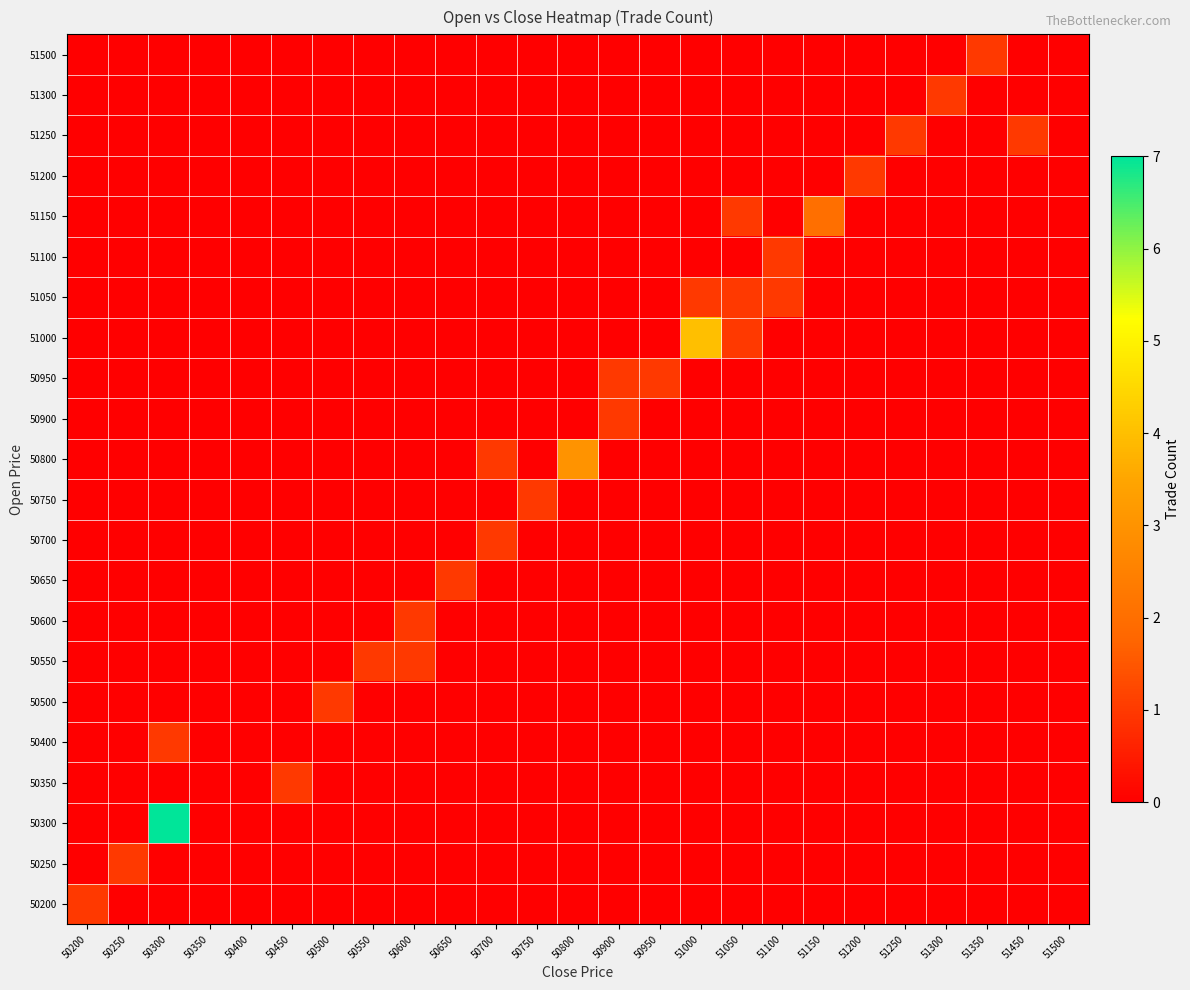

Reading left to right, extract all data points from this chart.

50200: 50200=1	50250=0	50300=0	50350=0	50400=0	50450=0	50500=0	50550=0	50600=0	50650=0	50700=0	50750=0	50800=0	50900=0	50950=0	51000=0	51050=0	51100=0	51150=0	51200=0	51250=0	51300=0	51350=0	51450=0	51500=0
50250: 50200=0	50250=1	50300=0	50350=0	50400=0	50450=0	50500=0	50550=0	50600=0	50650=0	50700=0	50750=0	50800=0	50900=0	50950=0	51000=0	51050=0	51100=0	51150=0	51200=0	51250=0	51300=0	51350=0	51450=0	51500=0
50300: 50200=0	50250=0	50300=7	50350=0	50400=0	50450=0	50500=0	50550=0	50600=0	50650=0	50700=0	50750=0	50800=0	50900=0	50950=0	51000=0	51050=0	51100=0	51150=0	51200=0	51250=0	51300=0	51350=0	51450=0	51500=0
50350: 50200=0	50250=0	50300=0	50350=0	50400=0	50450=1	50500=0	50550=0	50600=0	50650=0	50700=0	50750=0	50800=0	50900=0	50950=0	51000=0	51050=0	51100=0	51150=0	51200=0	51250=0	51300=0	51350=0	51450=0	51500=0
50400: 50200=0	50250=0	50300=1	50350=0	50400=0	50450=0	50500=0	50550=0	50600=0	50650=0	50700=0	50750=0	50800=0	50900=0	50950=0	51000=0	51050=0	51100=0	51150=0	51200=0	51250=0	51300=0	51350=0	51450=0	51500=0
50500: 50200=0	50250=0	50300=0	50350=0	50400=0	50450=0	50500=1	50550=0	50600=0	50650=0	50700=0	50750=0	50800=0	50900=0	50950=0	51000=0	51050=0	51100=0	51150=0	51200=0	51250=0	51300=0	51350=0	51450=0	51500=0
50550: 50200=0	50250=0	50300=0	50350=0	50400=0	50450=0	50500=0	50550=1	50600=1	50650=0	50700=0	50750=0	50800=0	50900=0	50950=0	51000=0	51050=0	51100=0	51150=0	51200=0	51250=0	51300=0	51350=0	51450=0	51500=0
50600: 50200=0	50250=0	50300=0	50350=0	50400=0	50450=0	50500=0	50550=0	50600=1	50650=0	50700=0	50750=0	50800=0	50900=0	50950=0	51000=0	51050=0	51100=0	51150=0	51200=0	51250=0	51300=0	51350=0	51450=0	51500=0
50650: 50200=0	50250=0	50300=0	50350=0	50400=0	50450=0	50500=0	50550=0	50600=0	50650=1	50700=0	50750=0	50800=0	50900=0	50950=0	51000=0	51050=0	51100=0	51150=0	51200=0	51250=0	51300=0	51350=0	51450=0	51500=0
50700: 50200=0	50250=0	50300=0	50350=0	50400=0	50450=0	50500=0	50550=0	50600=0	50650=0	50700=1	50750=0	50800=0	50900=0	50950=0	51000=0	51050=0	51100=0	51150=0	51200=0	51250=0	51300=0	51350=0	51450=0	51500=0
50750: 50200=0	50250=0	50300=0	50350=0	50400=0	50450=0	50500=0	50550=0	50600=0	50650=0	50700=0	50750=1	50800=0	50900=0	50950=0	51000=0	51050=0	51100=0	51150=0	51200=0	51250=0	51300=0	51350=0	51450=0	51500=0
50800: 50200=0	50250=0	50300=0	50350=0	50400=0	50450=0	50500=0	50550=0	50600=0	50650=0	50700=1	50750=0	50800=3	50900=0	50950=0	51000=0	51050=0	51100=0	51150=0	51200=0	51250=0	51300=0	51350=0	51450=0	51500=0
50900: 50200=0	50250=0	50300=0	50350=0	50400=0	50450=0	50500=0	50550=0	50600=0	50650=0	50700=0	50750=0	50800=0	50900=1	50950=0	51000=0	51050=0	51100=0	51150=0	51200=0	51250=0	51300=0	51350=0	51450=0	51500=0
50950: 50200=0	50250=0	50300=0	50350=0	50400=0	50450=0	50500=0	50550=0	50600=0	50650=0	50700=0	50750=0	50800=0	50900=1	50950=1	51000=0	51050=0	51100=0	51150=0	51200=0	51250=0	51300=0	51350=0	51450=0	51500=0
51000: 50200=0	50250=0	50300=0	50350=0	50400=0	50450=0	50500=0	50550=0	50600=0	50650=0	50700=0	50750=0	50800=0	50900=0	50950=0	51000=4	51050=1	51100=0	51150=0	51200=0	51250=0	51300=0	51350=0	51450=0	51500=0
51050: 50200=0	50250=0	50300=0	50350=0	50400=0	50450=0	50500=0	50550=0	50600=0	50650=0	50700=0	50750=0	50800=0	50900=0	50950=0	51000=1	51050=1	51100=1	51150=0	51200=0	51250=0	51300=0	51350=0	51450=0	51500=0
51100: 50200=0	50250=0	50300=0	50350=0	50400=0	50450=0	50500=0	50550=0	50600=0	50650=0	50700=0	50750=0	50800=0	50900=0	50950=0	51000=0	51050=0	51100=1	51150=0	51200=0	51250=0	51300=0	51350=0	51450=0	51500=0
51150: 50200=0	50250=0	50300=0	50350=0	50400=0	50450=0	50500=0	50550=0	50600=0	50650=0	50700=0	50750=0	50800=0	50900=0	50950=0	51000=0	51050=1	51100=0	51150=2	51200=0	51250=0	51300=0	51350=0	51450=0	51500=0
51200: 50200=0	50250=0	50300=0	50350=0	50400=0	50450=0	50500=0	50550=0	50600=0	50650=0	50700=0	50750=0	50800=0	50900=0	50950=0	51000=0	51050=0	51100=0	51150=0	51200=1	51250=0	51300=0	51350=0	51450=0	51500=0
51250: 50200=0	50250=0	50300=0	50350=0	50400=0	50450=0	50500=0	50550=0	50600=0	50650=0	50700=0	50750=0	50800=0	50900=0	50950=0	51000=0	51050=0	51100=0	51150=0	51200=0	51250=1	51300=0	51350=0	51450=1	51500=0
51300: 50200=0	50250=0	50300=0	50350=0	50400=0	50450=0	50500=0	50550=0	50600=0	50650=0	50700=0	50750=0	50800=0	50900=0	50950=0	51000=0	51050=0	51100=0	51150=0	51200=0	51250=0	51300=1	51350=0	51450=0	51500=0
51500: 50200=0	50250=0	50300=0	50350=0	50400=0	50450=0	50500=0	50550=0	50600=0	50650=0	50700=0	50750=0	50800=0	50900=0	50950=0	51000=0	51050=0	51100=0	51150=0	51200=0	51250=0	51300=0	51350=1	51450=0	51500=0